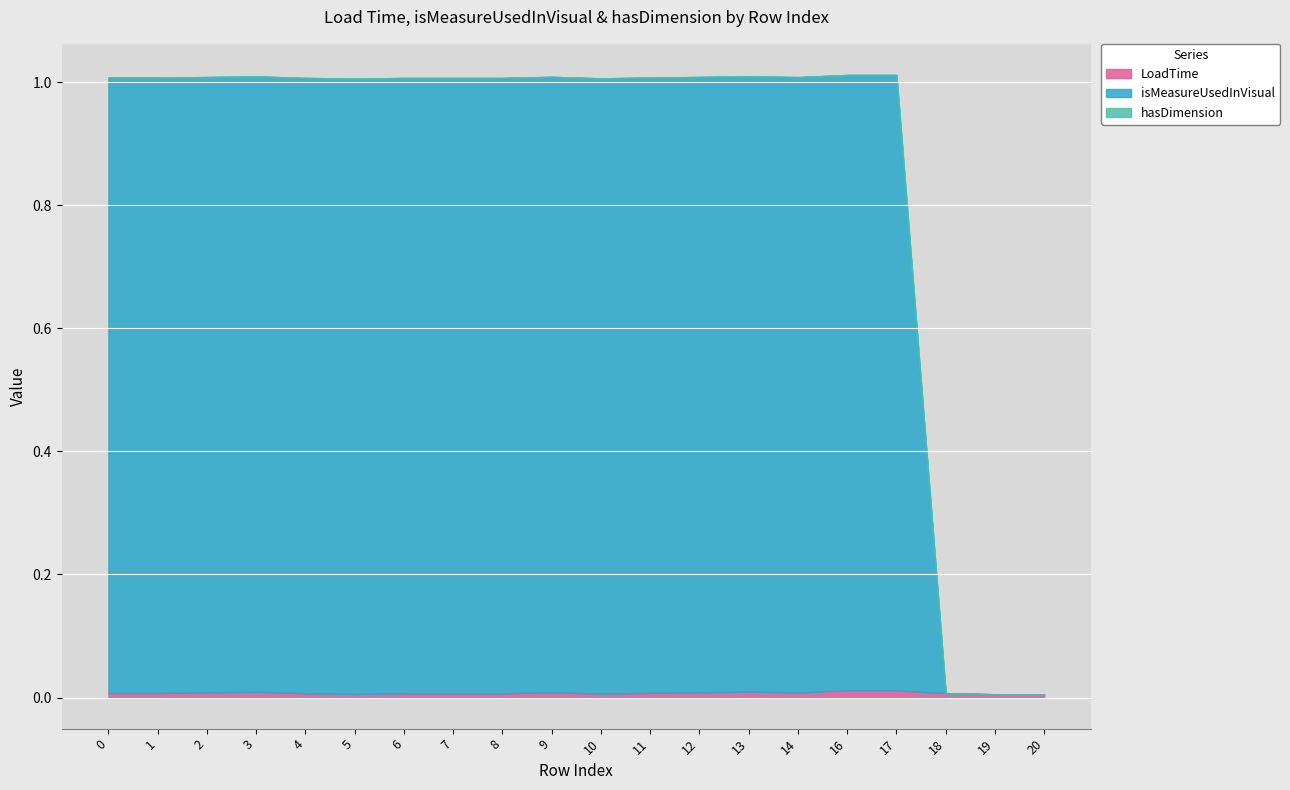

True or false: isMeasureUsedInVisual and hasDimension intersect in this chart.

False